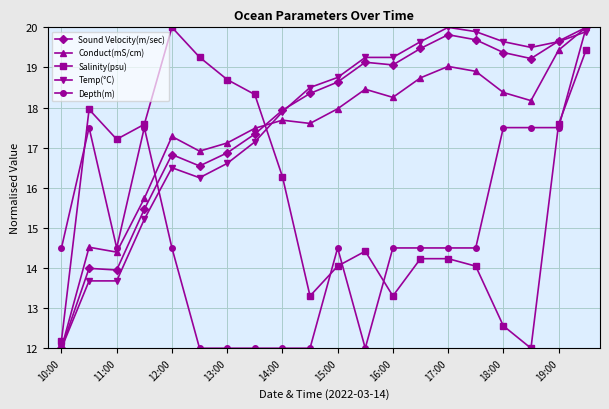

Does the chart have visible grid lines?

Yes